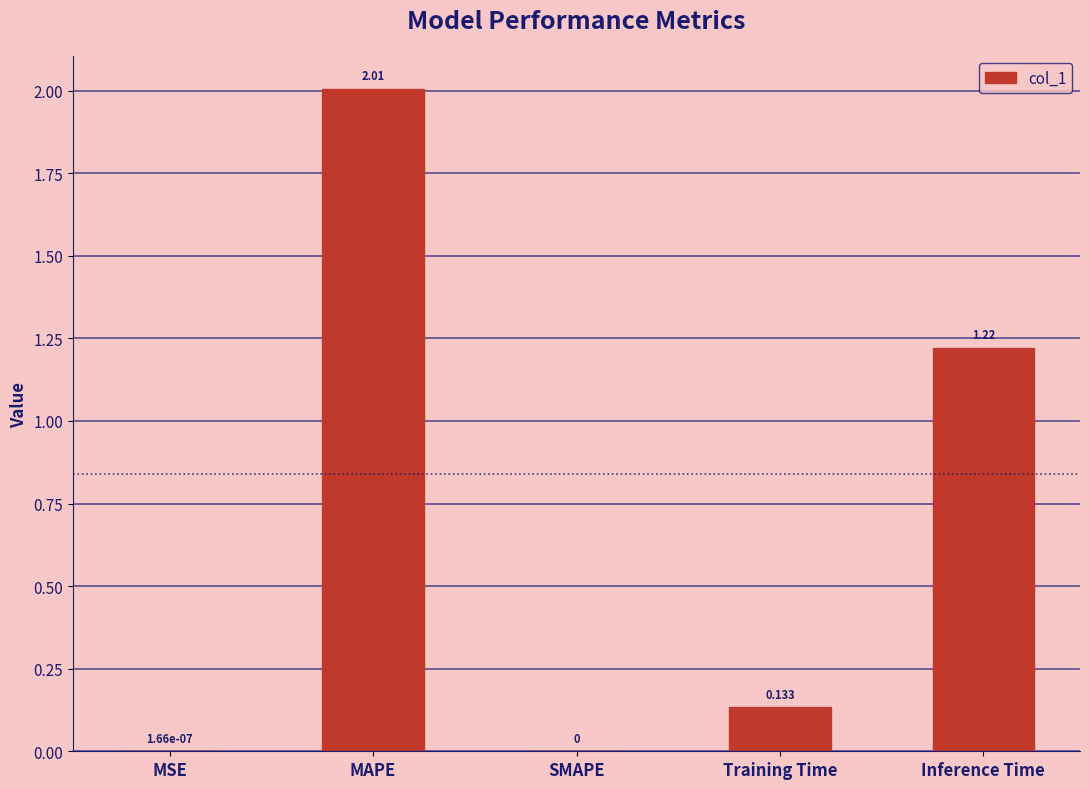

Are the bars horizontal?

No